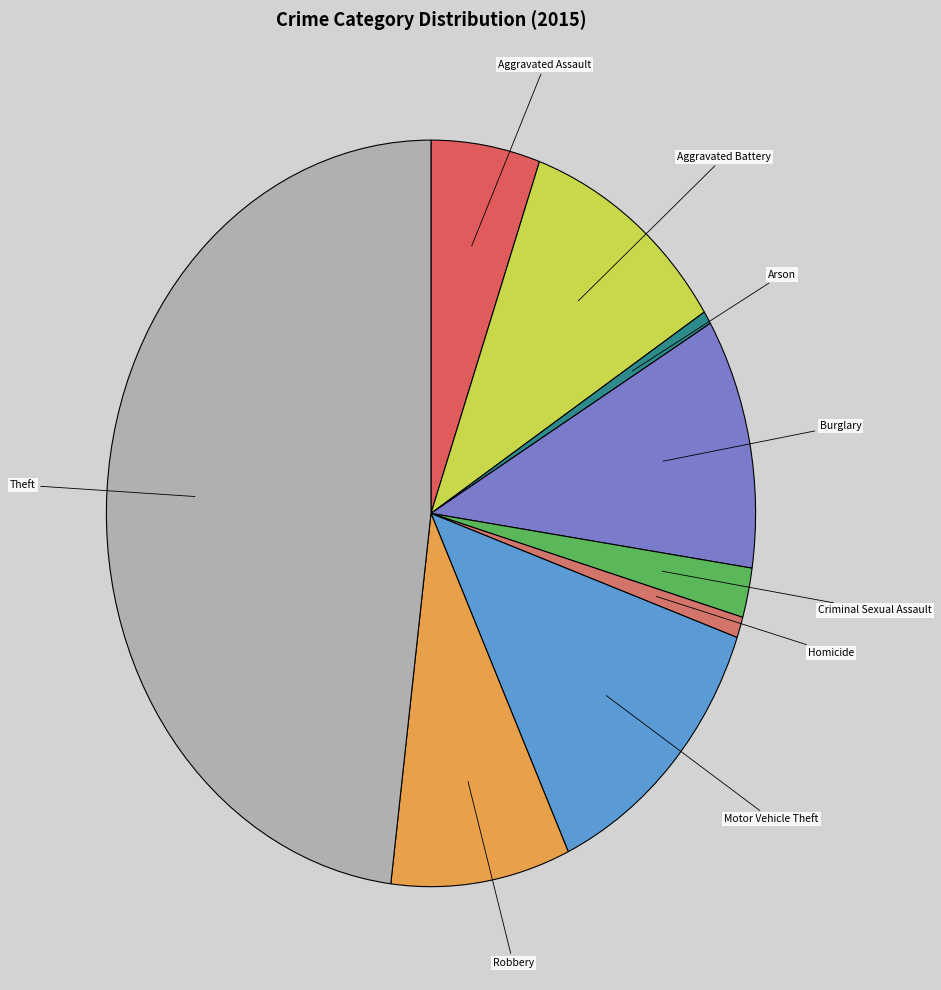

Does any single category account for the majority?

No